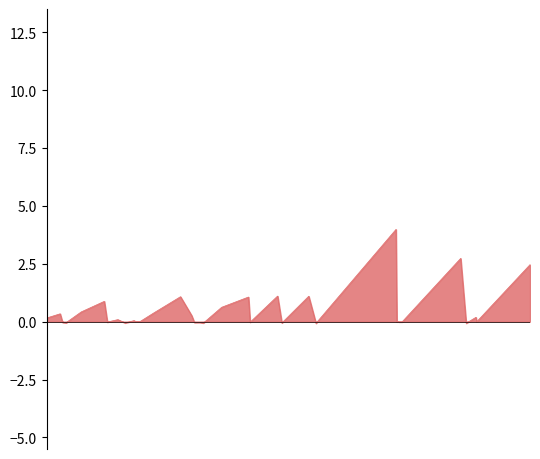

Does the chart display data point markers on the line(s)?

No